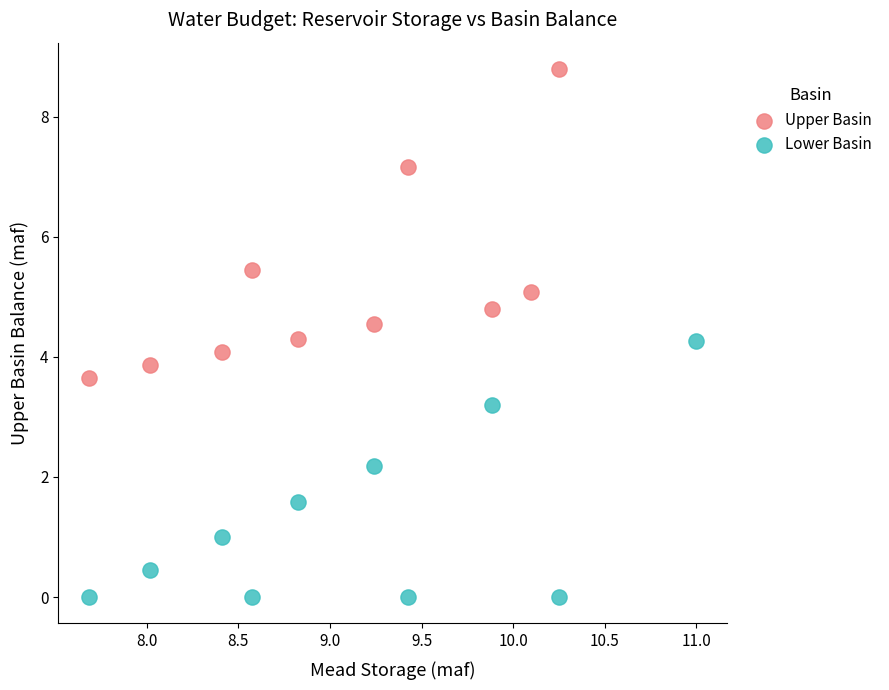

Which series has the largest Y range (max minus min)?

Upper Basin